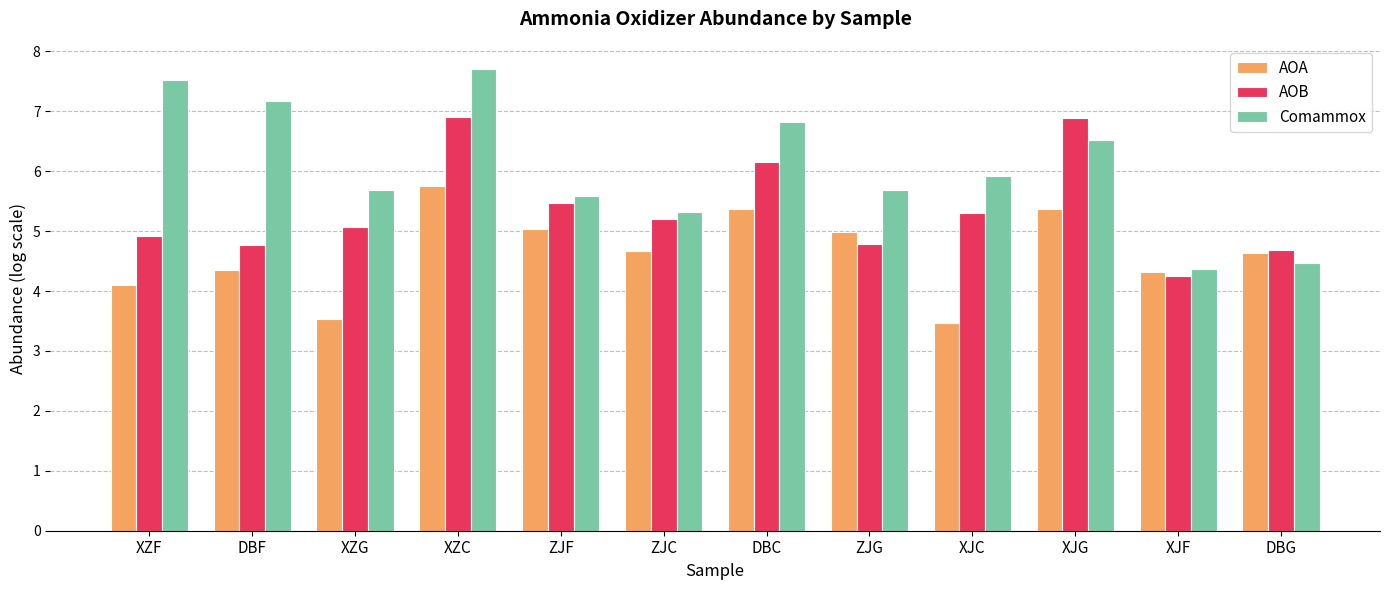

Between XZG and ZJF, which series saw the biggest shift?

AOA